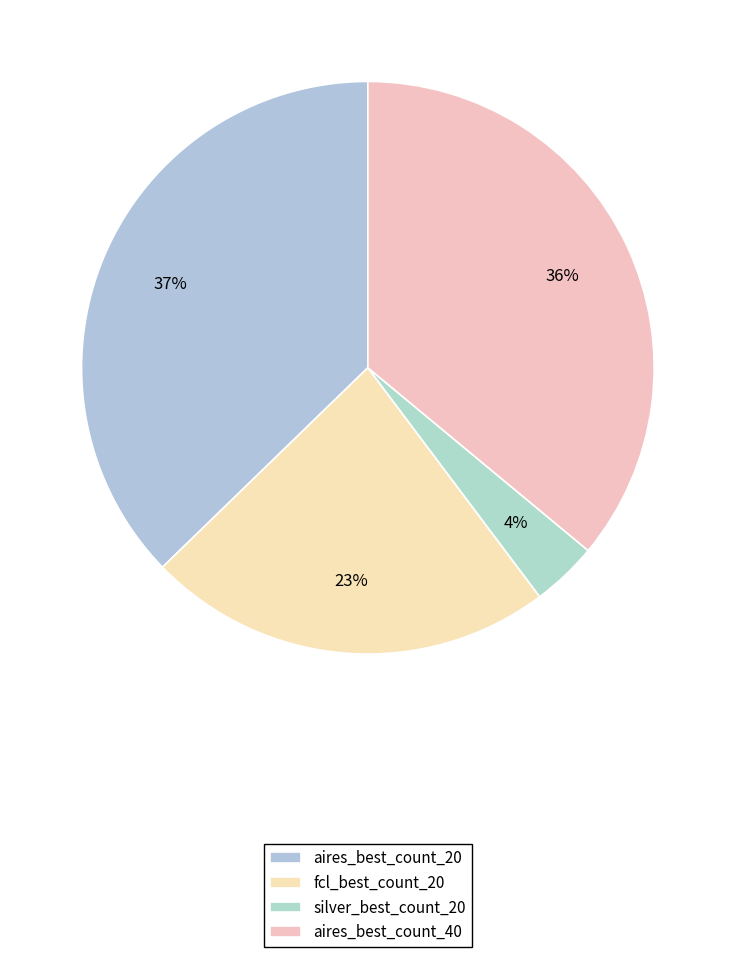

Between aires_best_count_40 and fcl_best_count_20, which is larger?

aires_best_count_40